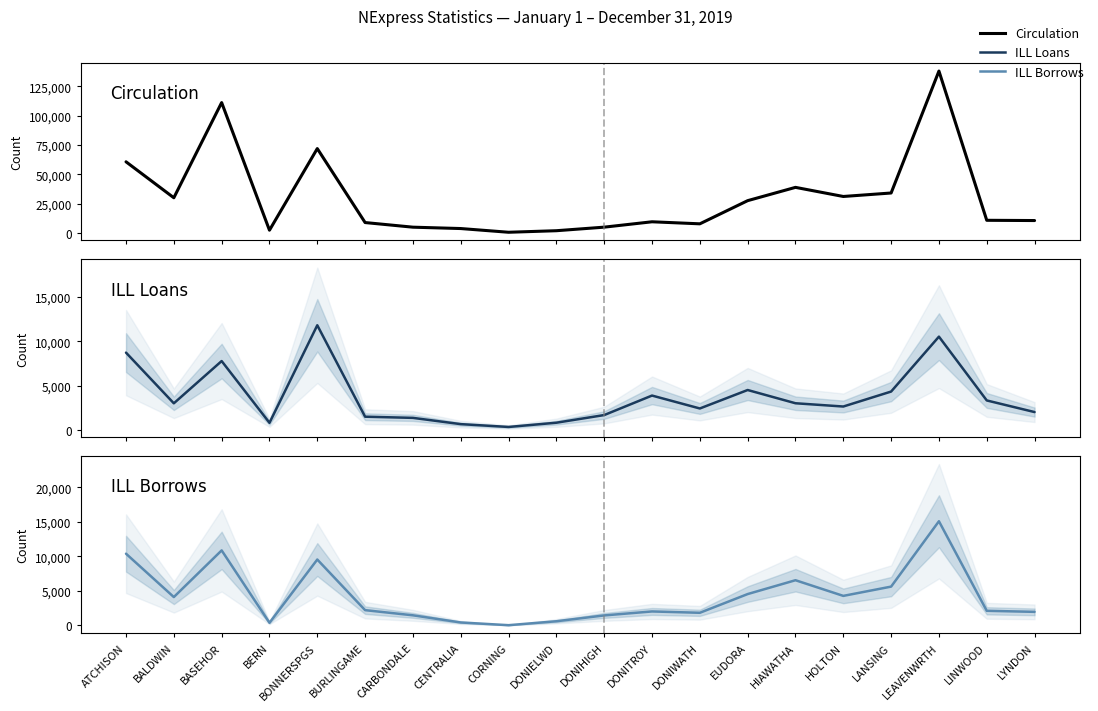

What is the difference between the ILL Borrows values at LANSING and DONIWATH?

3791